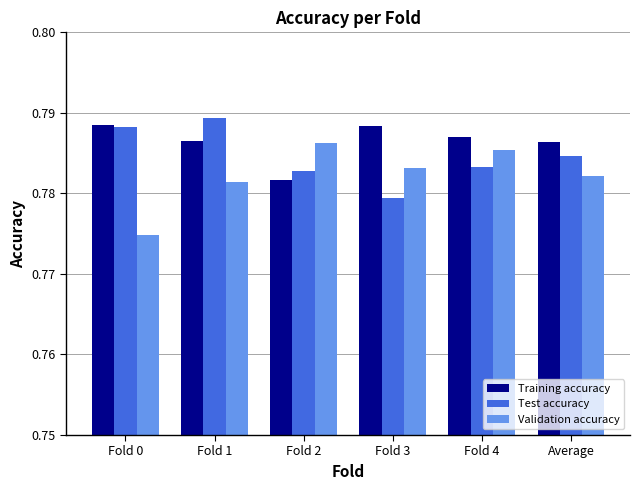

At which category is the sum across all series the highest?

Fold 1